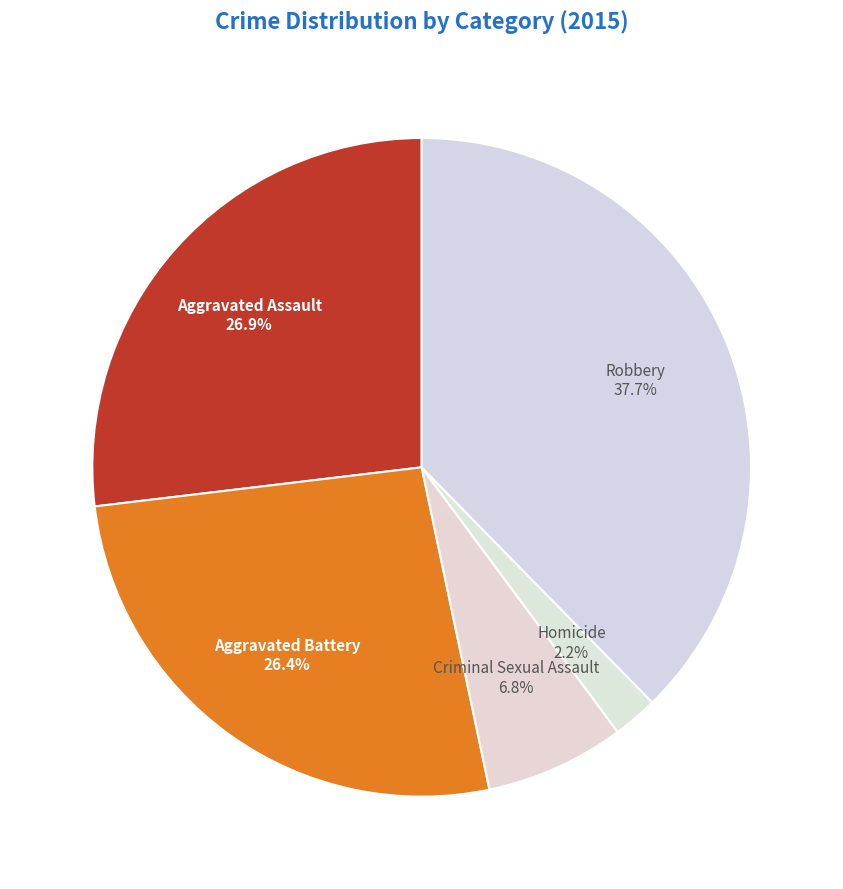

Is it true that Criminal Sexual Assault is 7% of the pie?

True